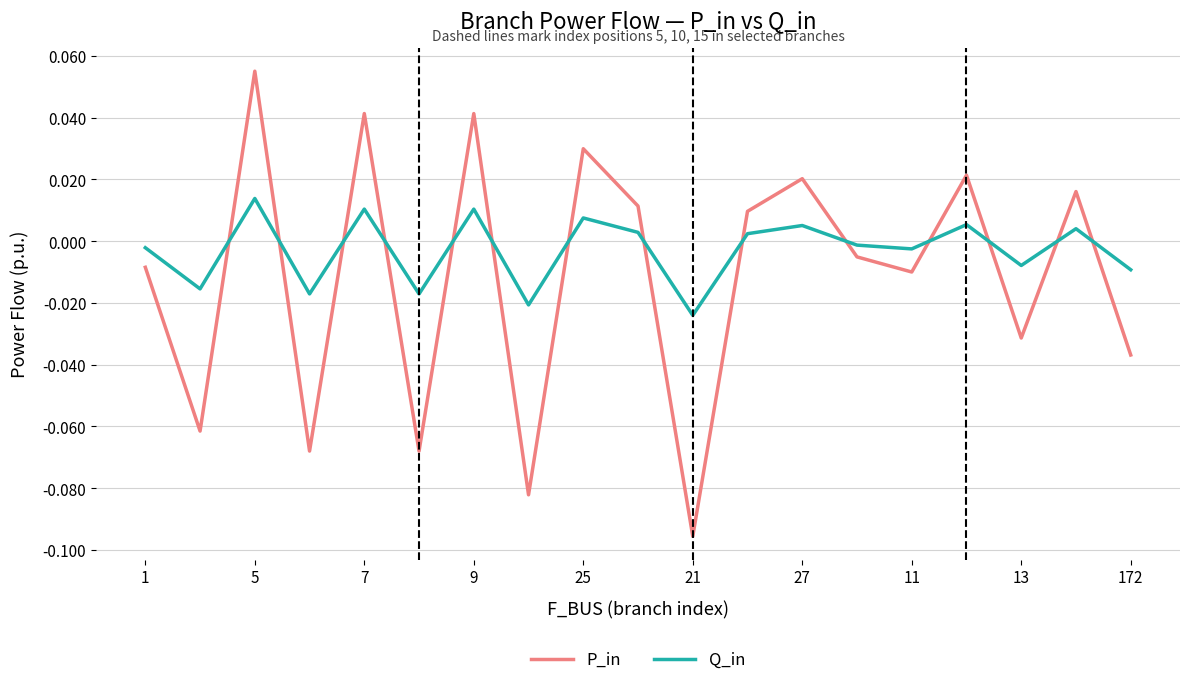

Rank the series by their average value, from lowest to highest.

P_in, Q_in